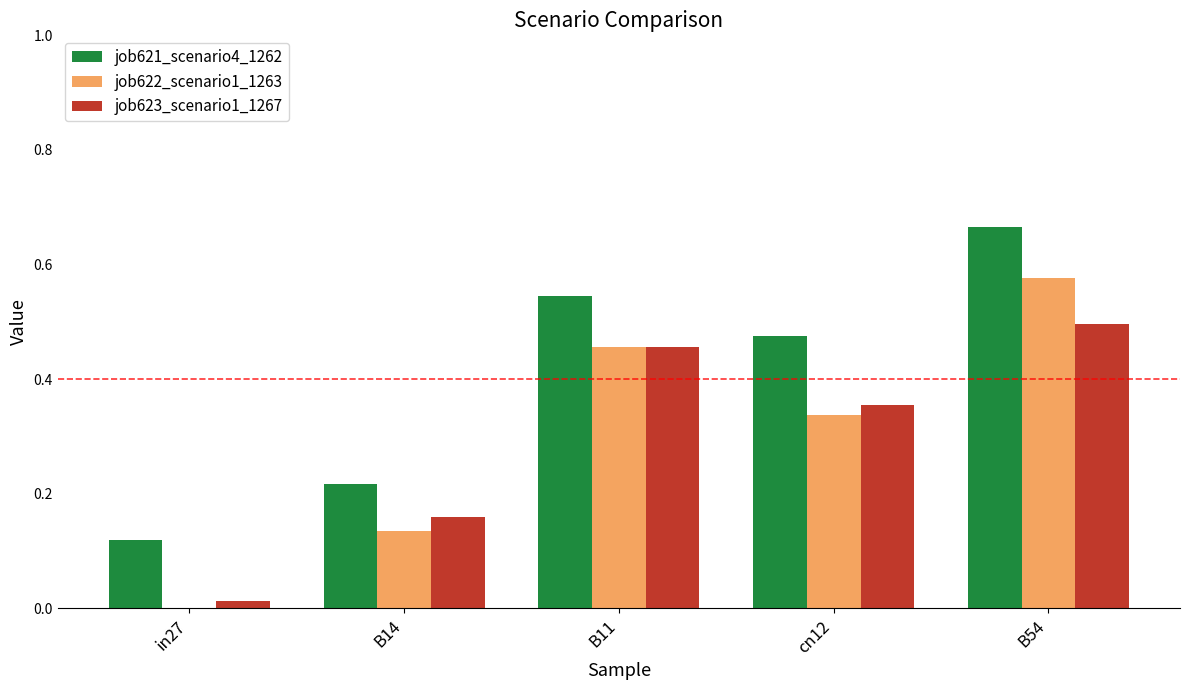

At which label does job621_scenario4_1262 reach its peak?

B54